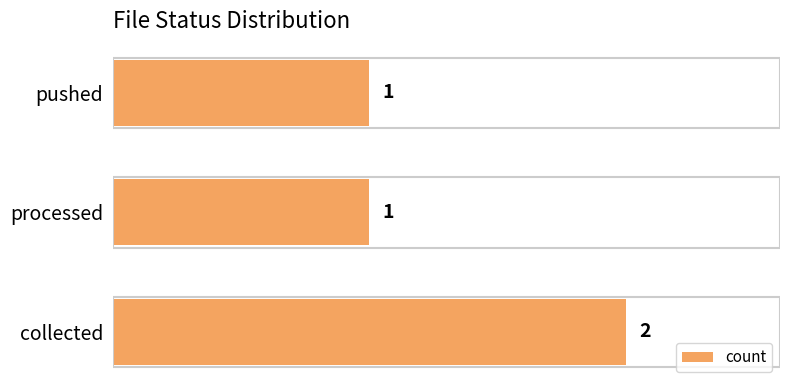

How many data points does each series have?

3